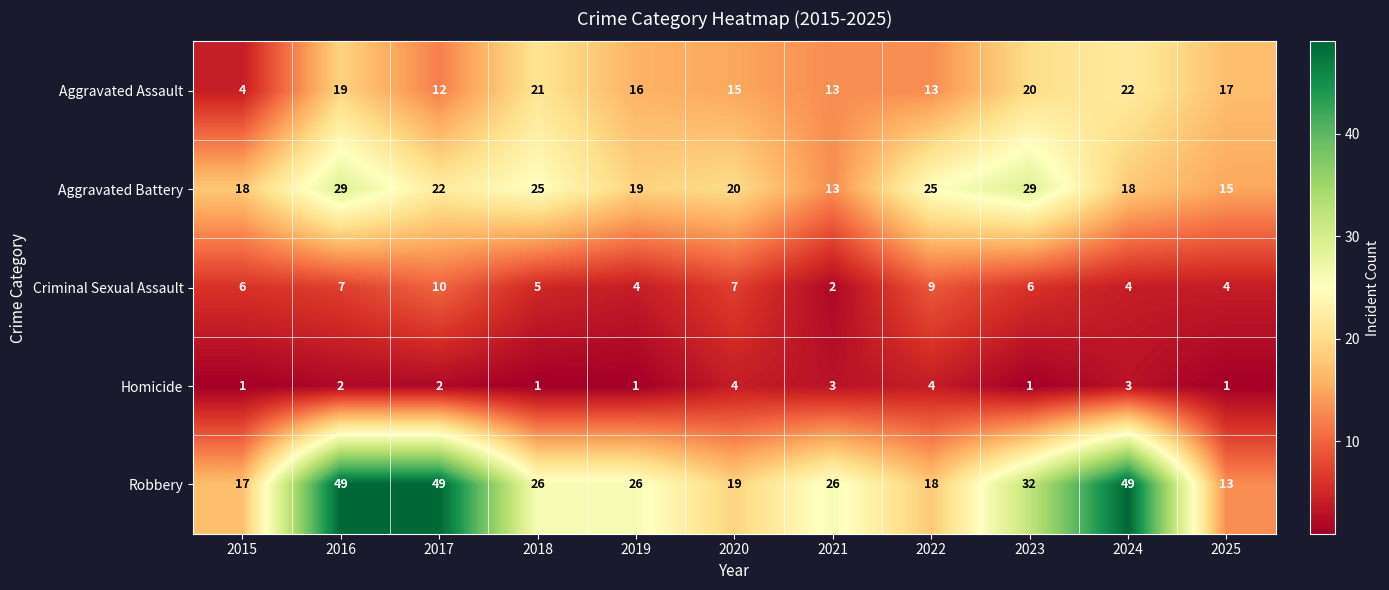

The value of Aggravated Assault at 2022 is 13. True or false?

True